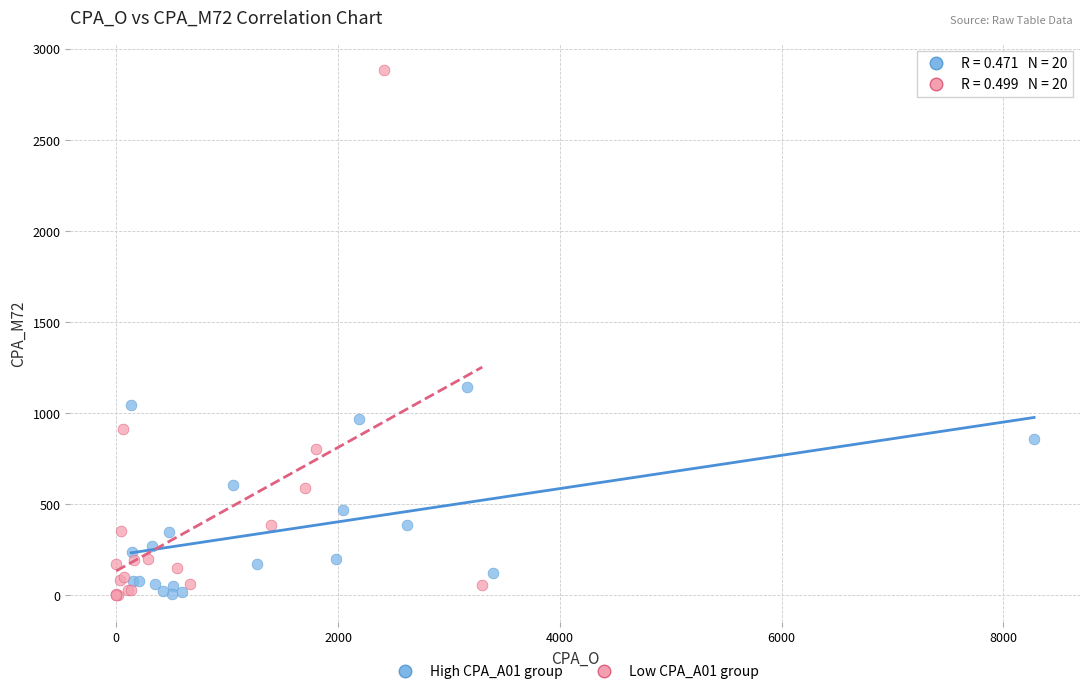

Which series reaches the maximum Y coordinate?

Low CPA_A01 group